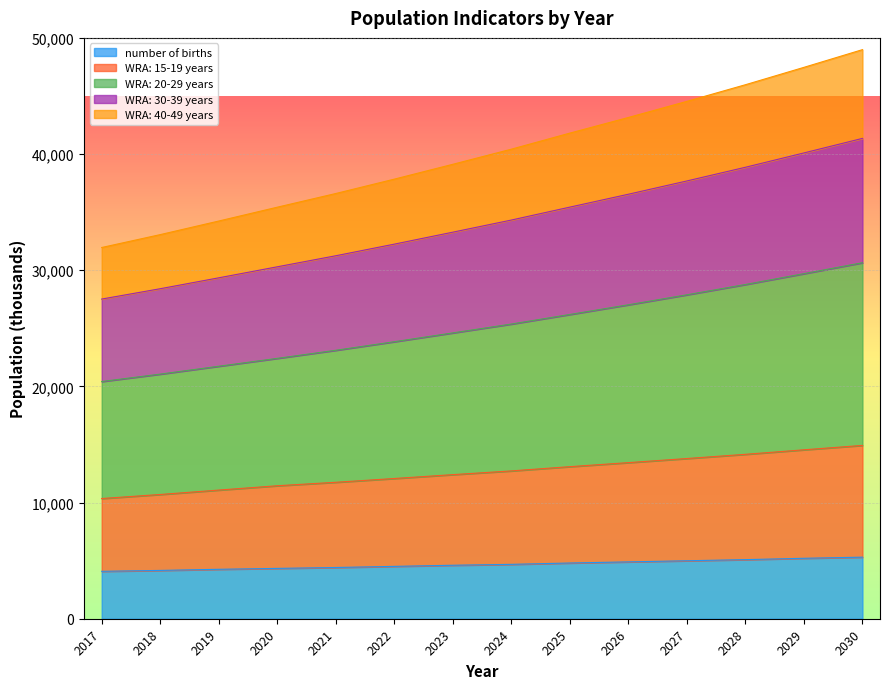

What is the total value across all series at 2024?

40420.5